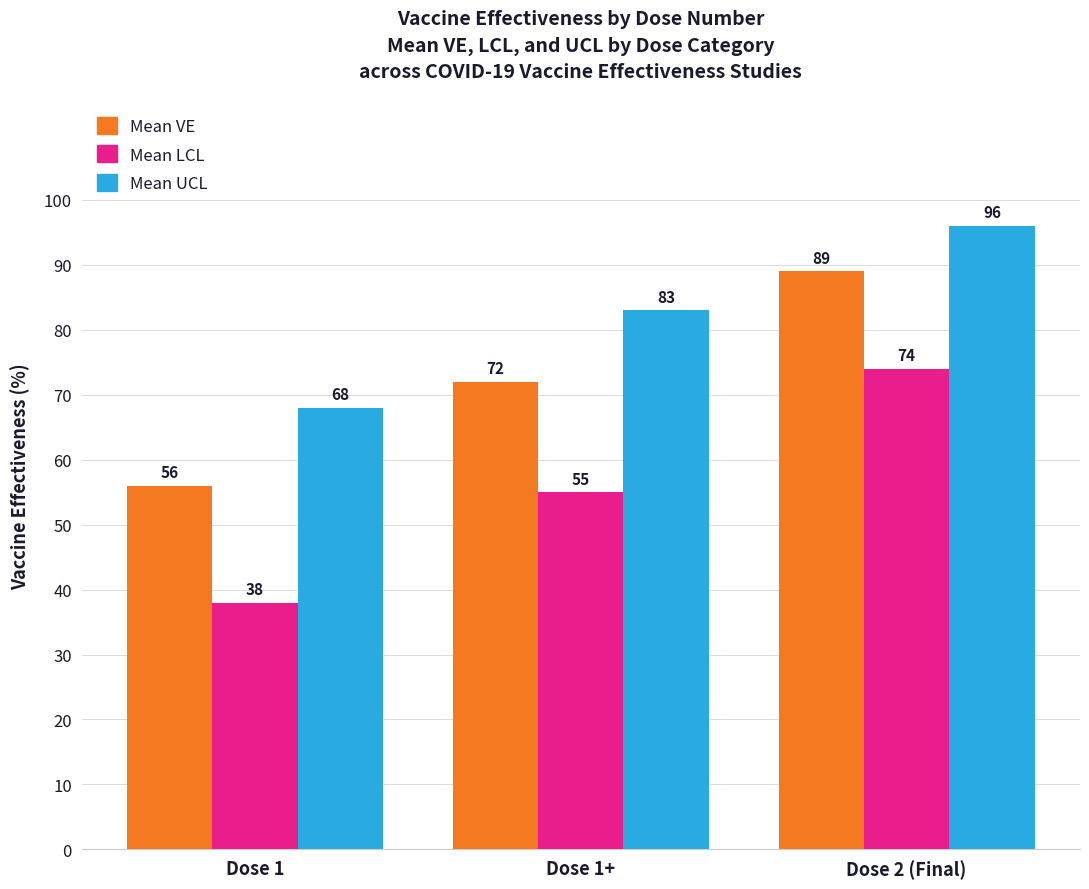

How many series are shown in this chart?

3